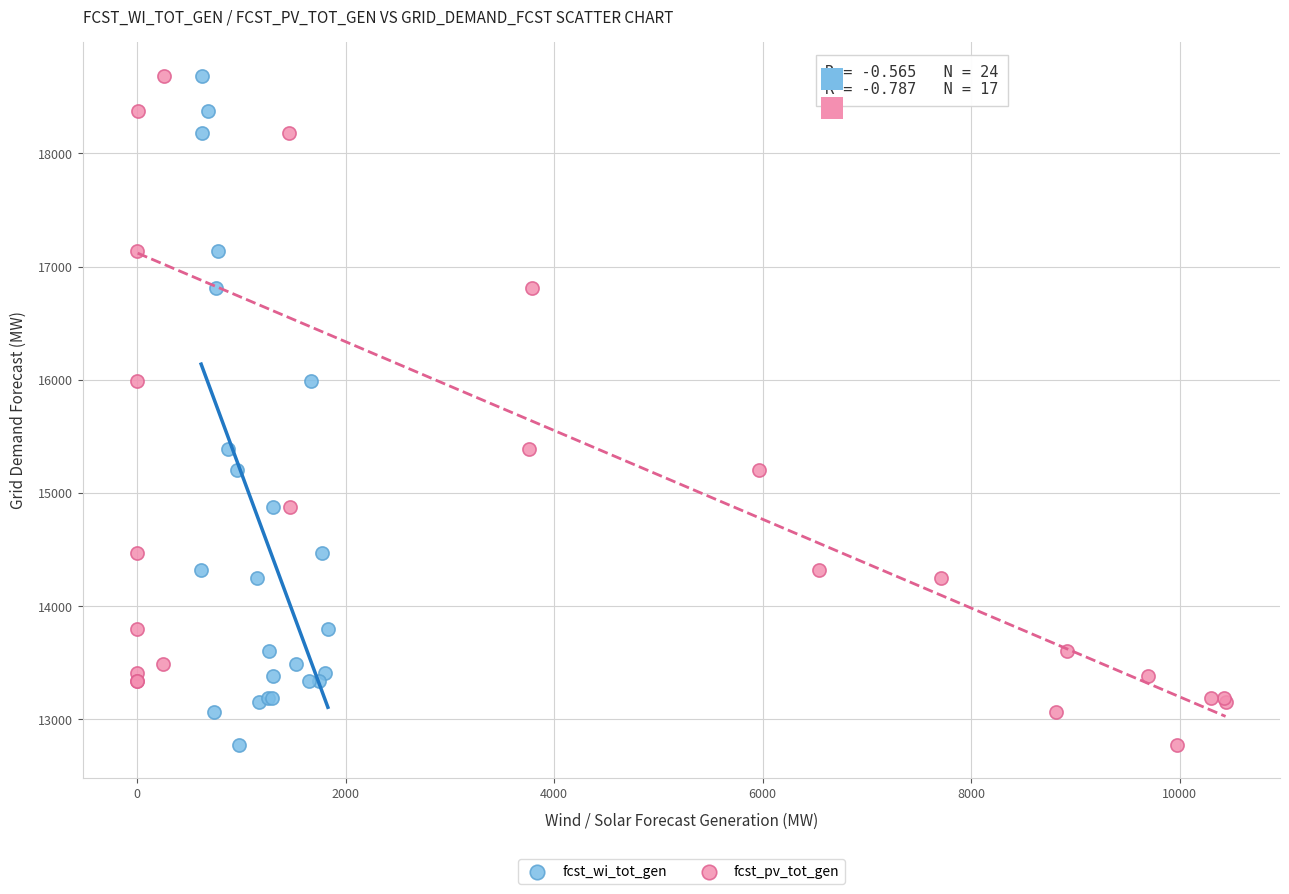

What are all the series names shown in the legend?

fcst_wi_tot_gen, fcst_pv_tot_gen